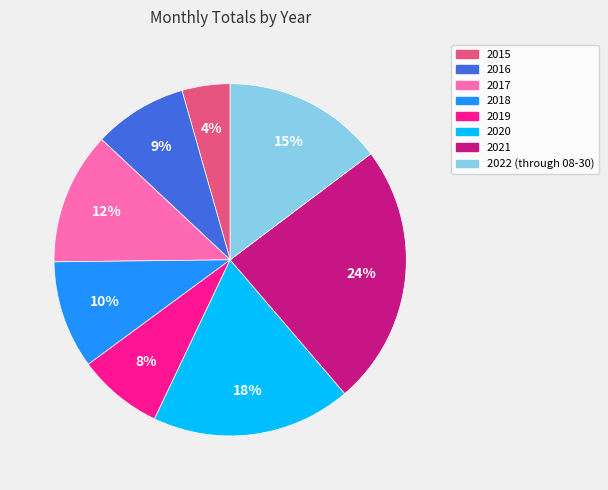

To the nearest percent, what is the difference between the largest and smallest slice percentages?

20%